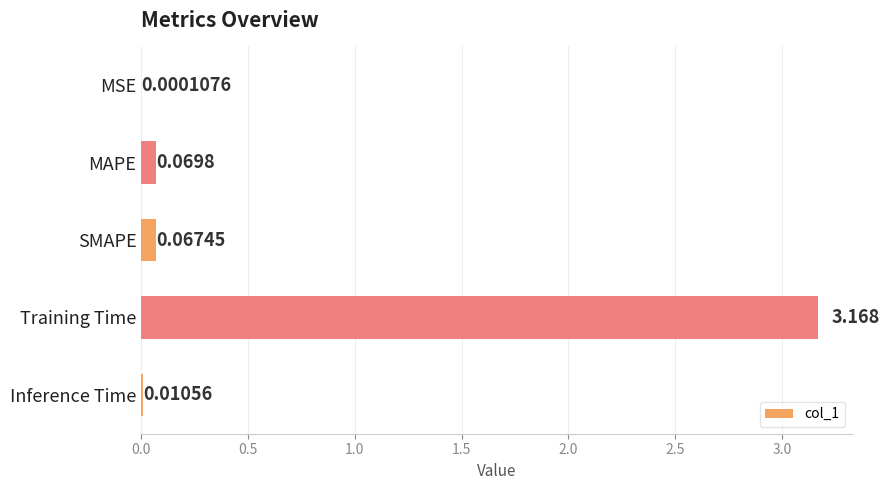

Which has a higher value, SMAPE or MSE?

SMAPE